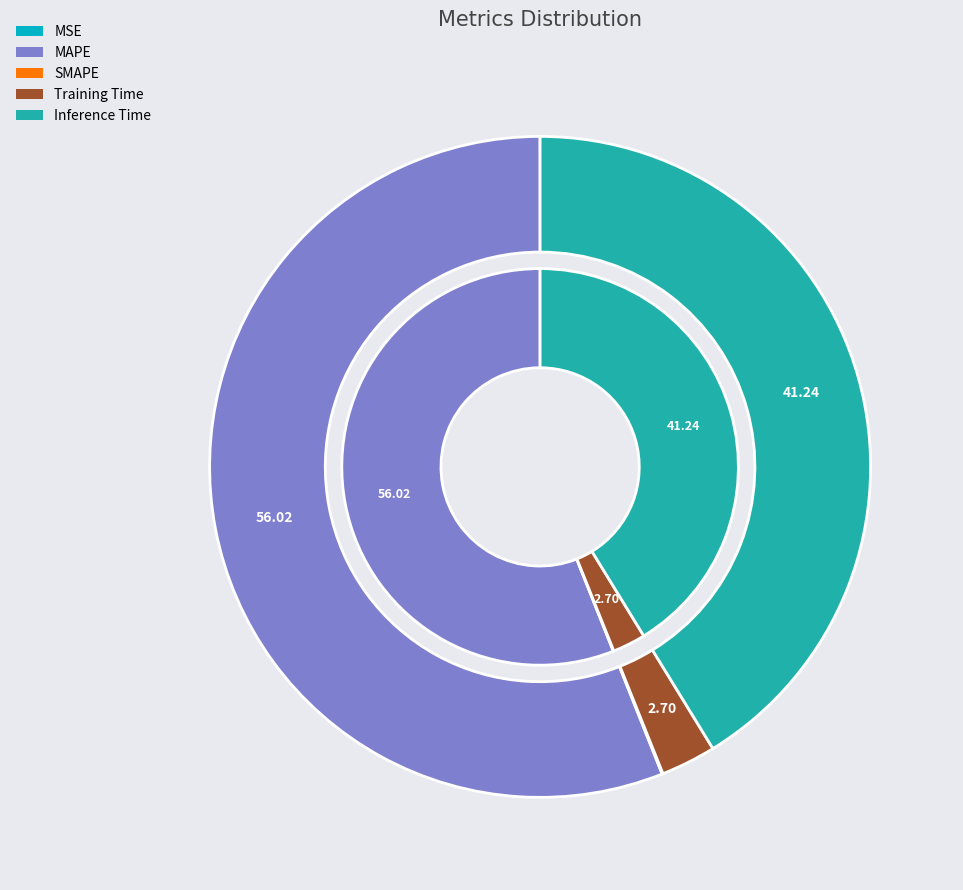

Which category has the smallest portion of the pie?

MSE